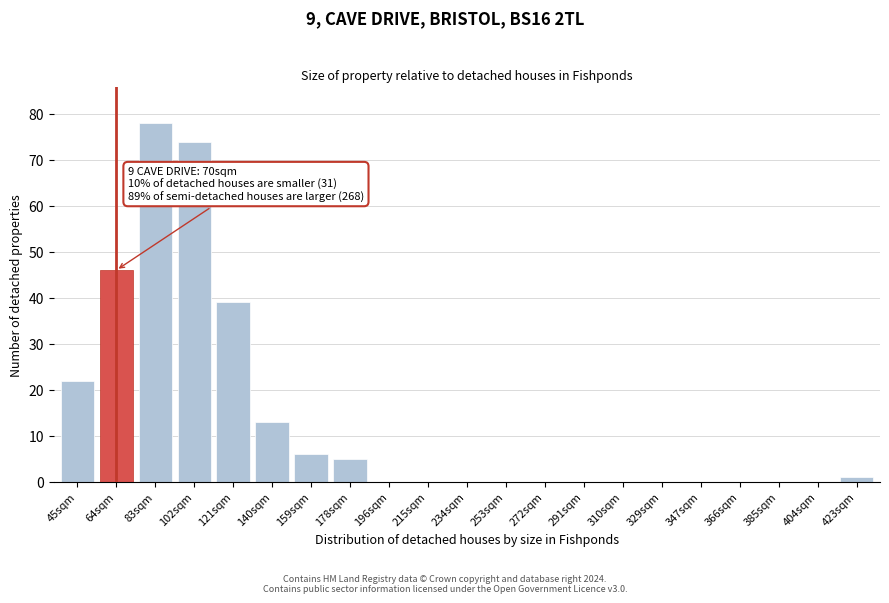

Reading right to left, what are all the values shown in this chart?

423sqm=1	404sqm=0	385sqm=0	366sqm=0	347sqm=0	329sqm=0	310sqm=0	291sqm=0	272sqm=0	253sqm=0	234sqm=0	215sqm=0	196sqm=0	178sqm=5	159sqm=6	140sqm=13	121sqm=39	102sqm=74	83sqm=78	64sqm=46	45sqm=22